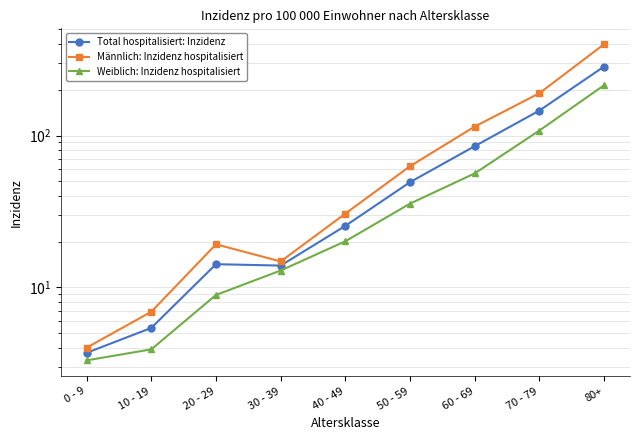

How many values in the Weiblich: Inzidenz hospitalisiert series are below 20?

4